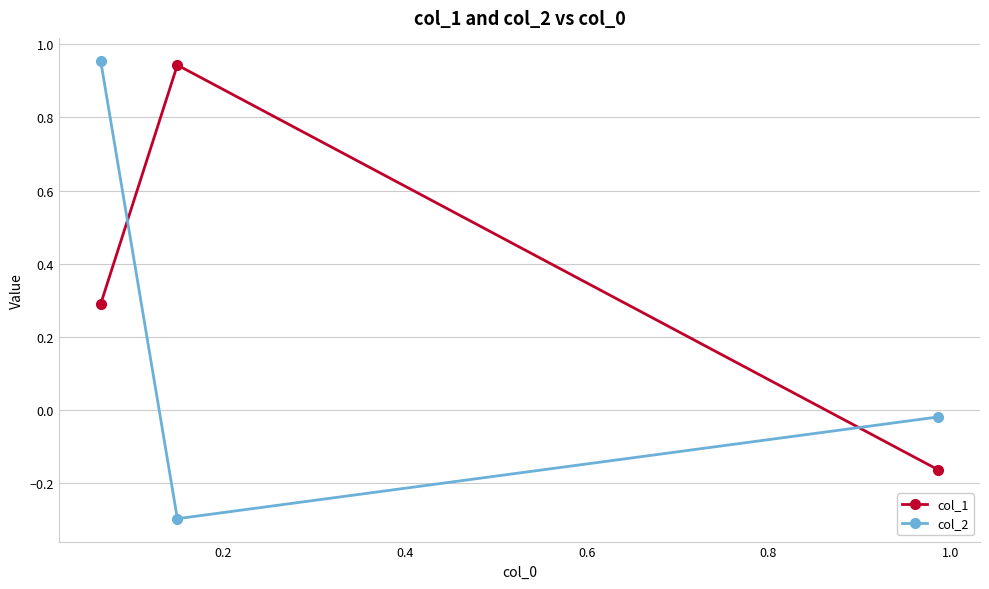

What is the lowest value of the col_2 series?

-0.3